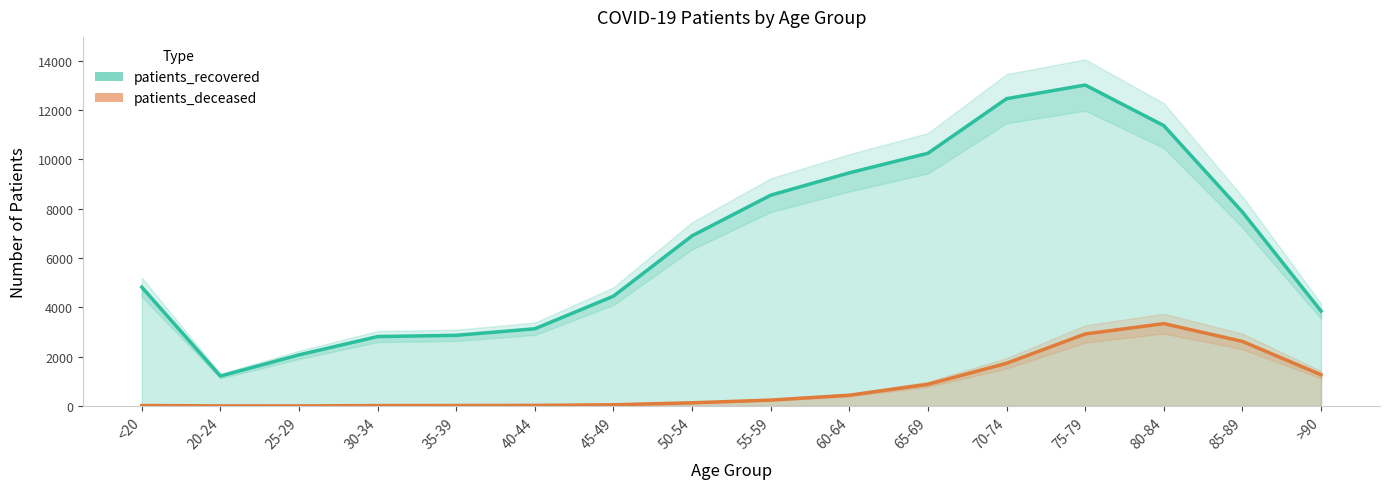

How many values in the patients_recovered series exceed 6900?

7